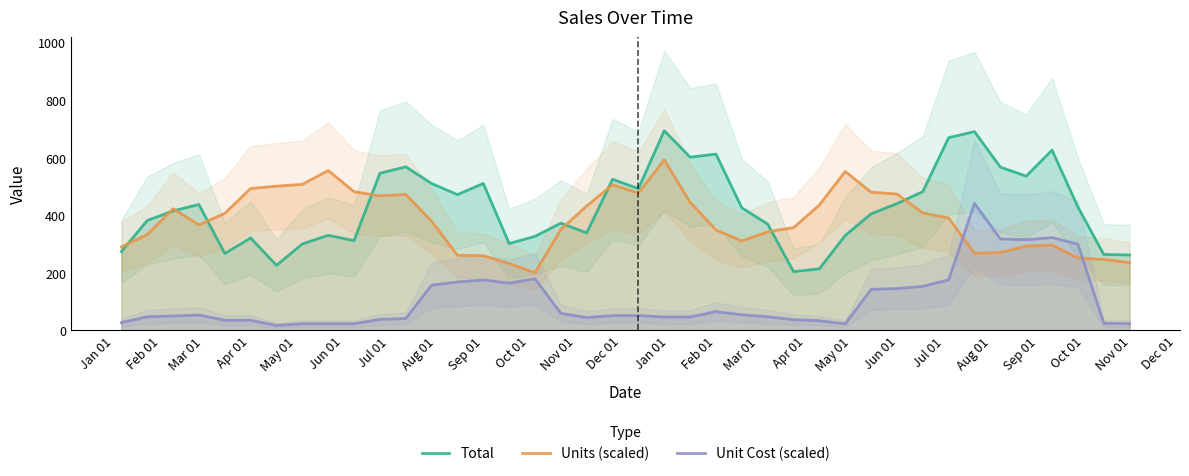

What is the difference between the second highest and second lowest values in the Total series?

476.8